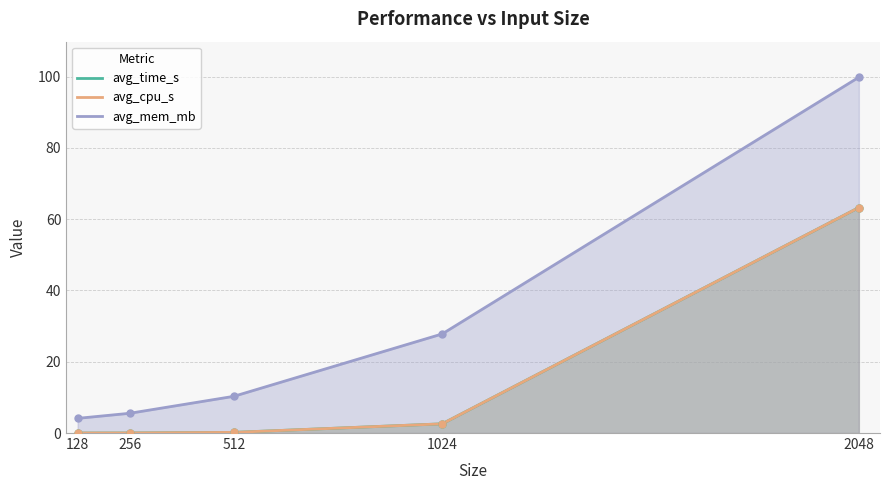

What are all the series names shown in the legend?

avg_time_s, avg_cpu_s, avg_mem_mb